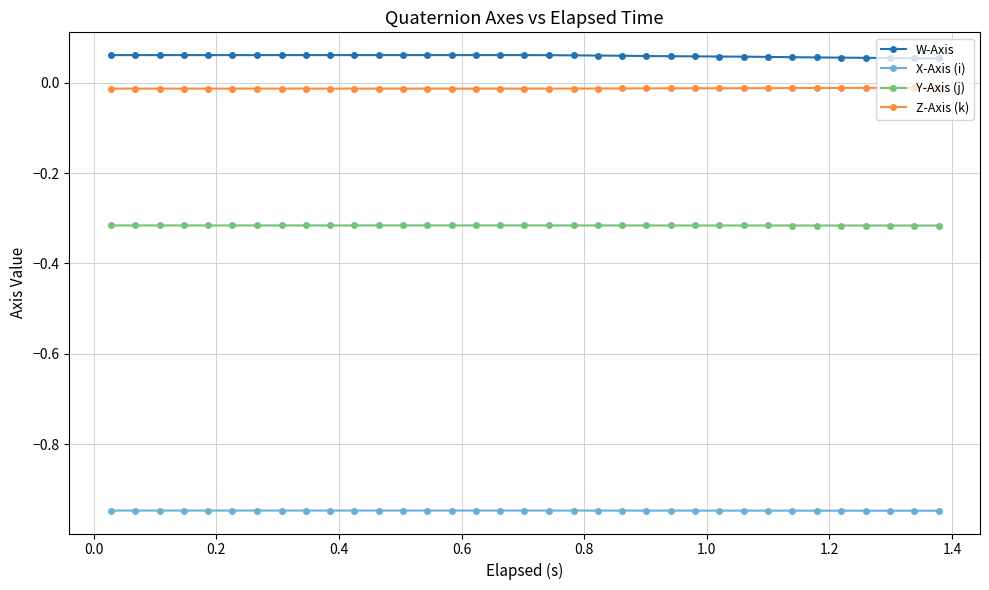

Rank the series by their maximum value, from lowest to highest.

X-Axis (i), Y-Axis (j), Z-Axis (k), W-Axis